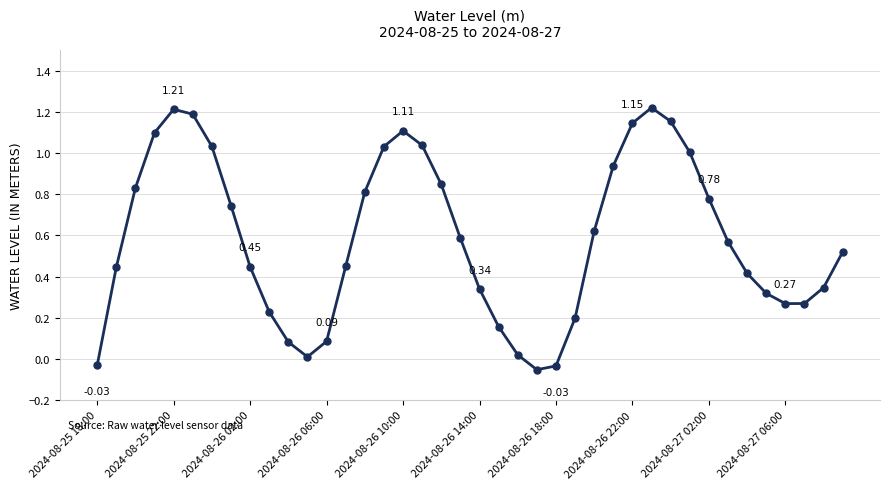

What is the sum of all values?

23.4